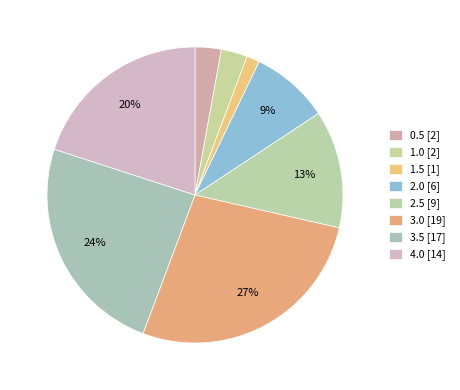

True or false: 2.5 accounts for 13% of the total.

True